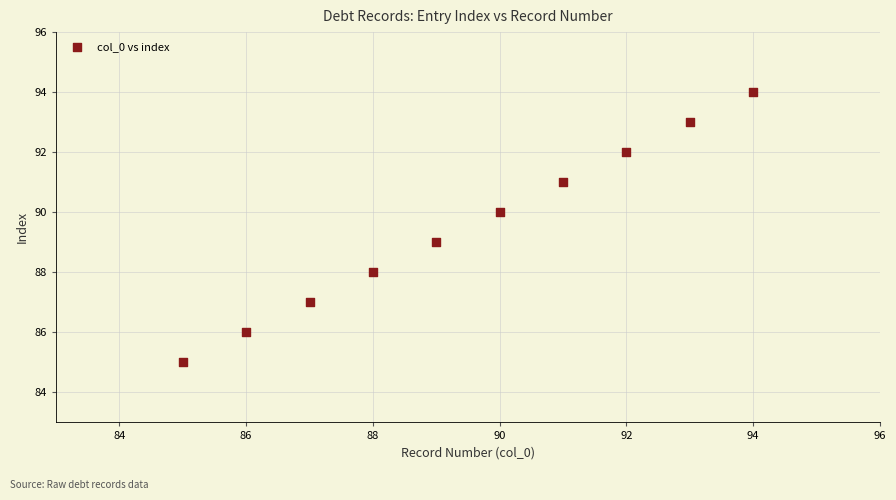

What is the average X value?

90